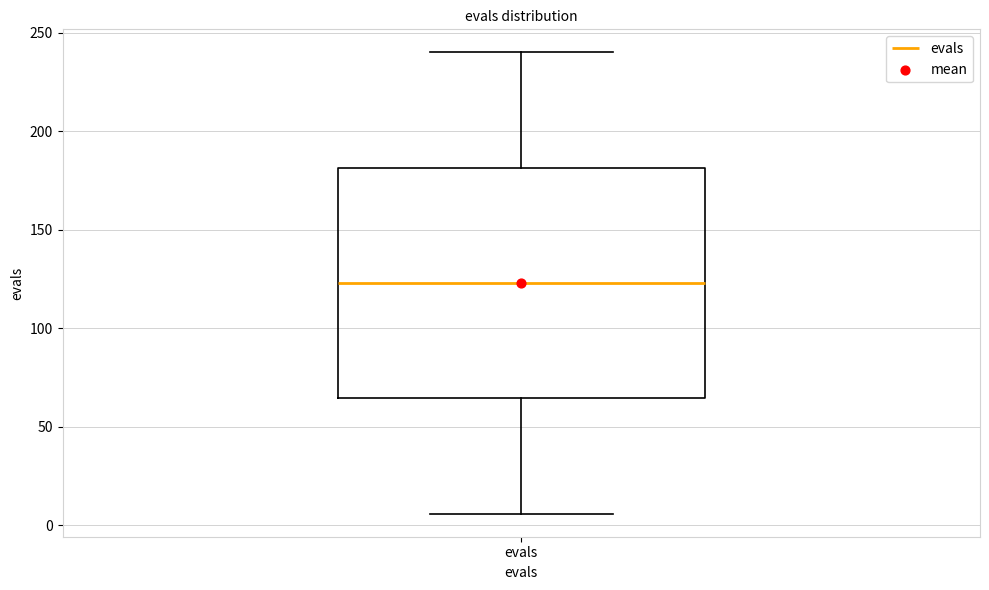

Where does the median line of the box for evals sit on the y-axis? The values are not printed on the chart, so give them approximately, as read against the axis.

125